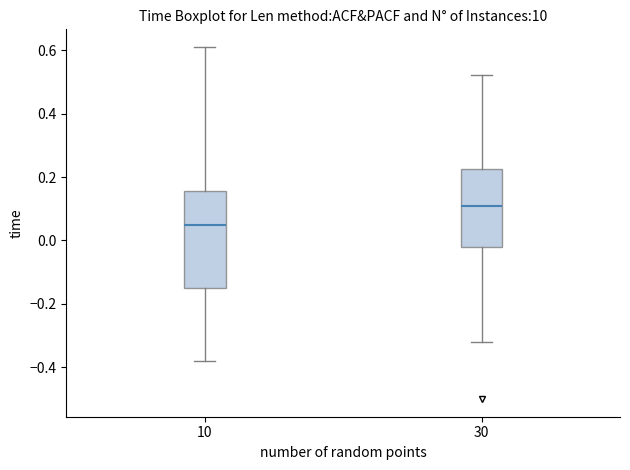

Which box is the tallest, from its lower edge to its upper edge?

10